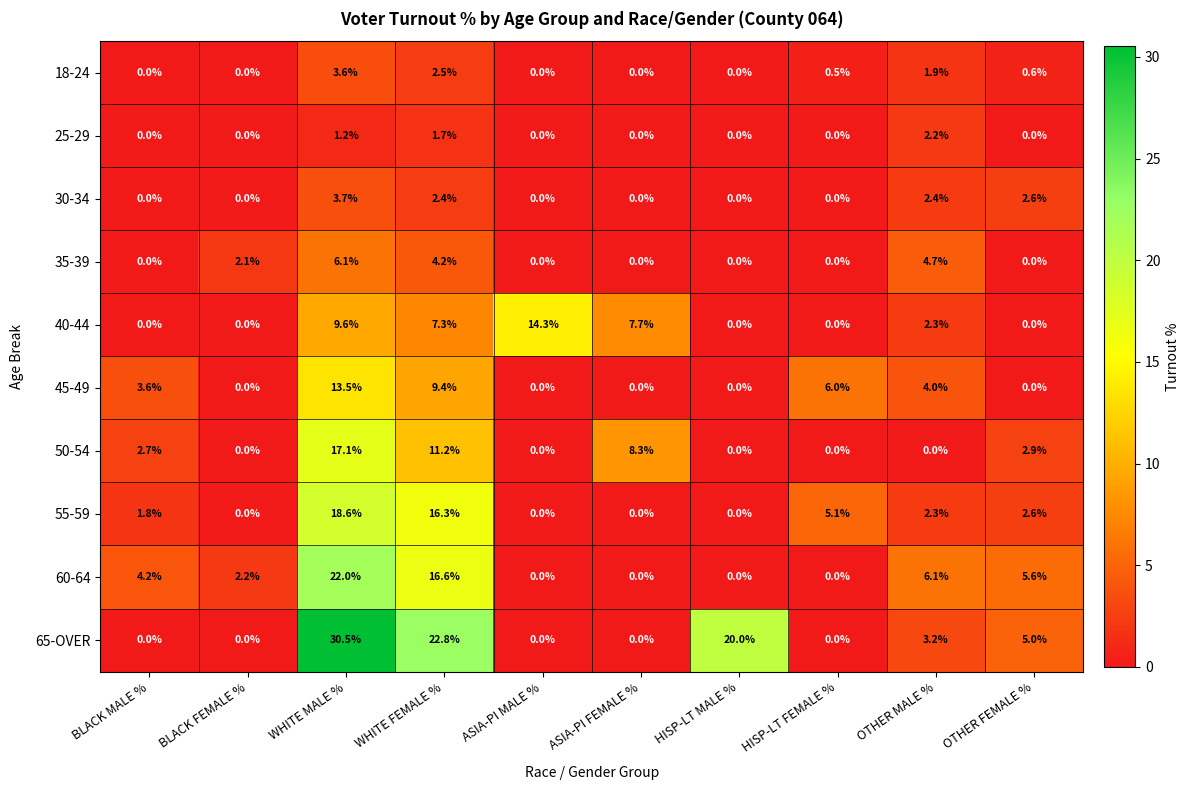

How many series are shown in this chart?

10